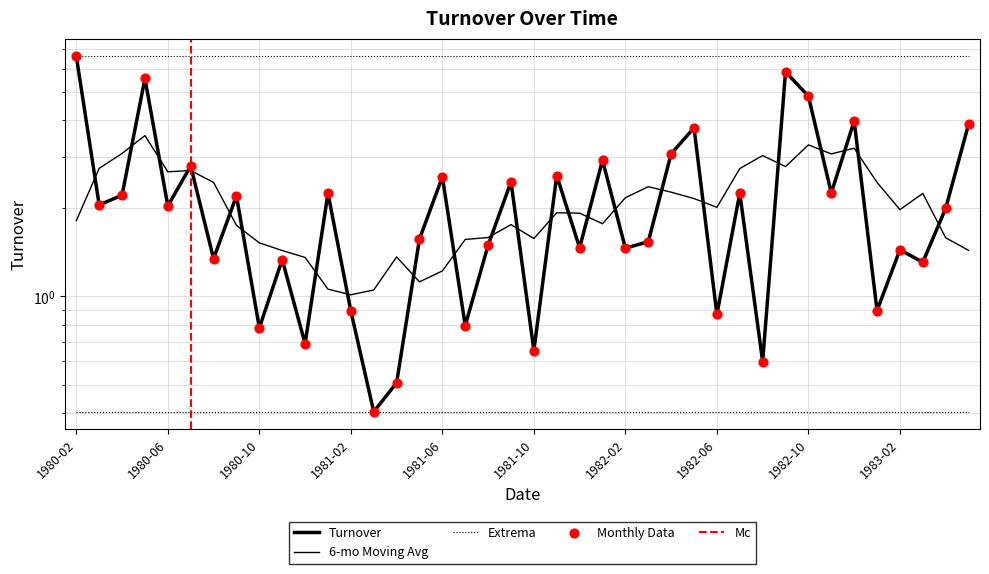

What is the ratio of the value at 1981-04 to the value at 1981-11?

0.2